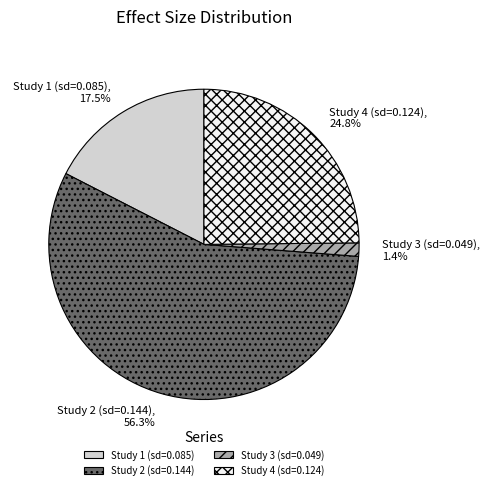

Which slice is the largest?

Study 2 (sd=0.144)